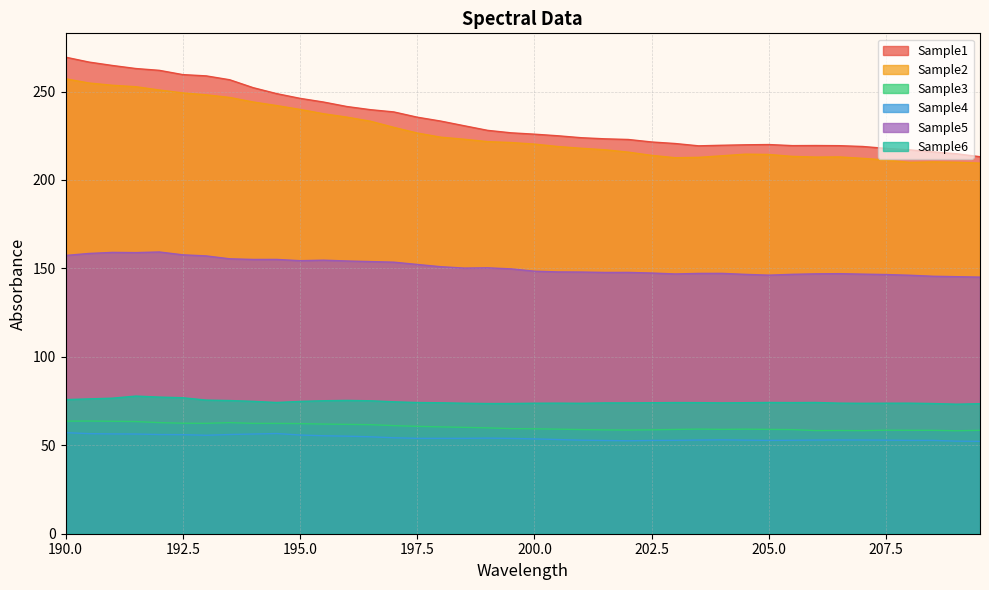

In Sample4, how many points are higher than both neighbors (excluding endpoints)?

5